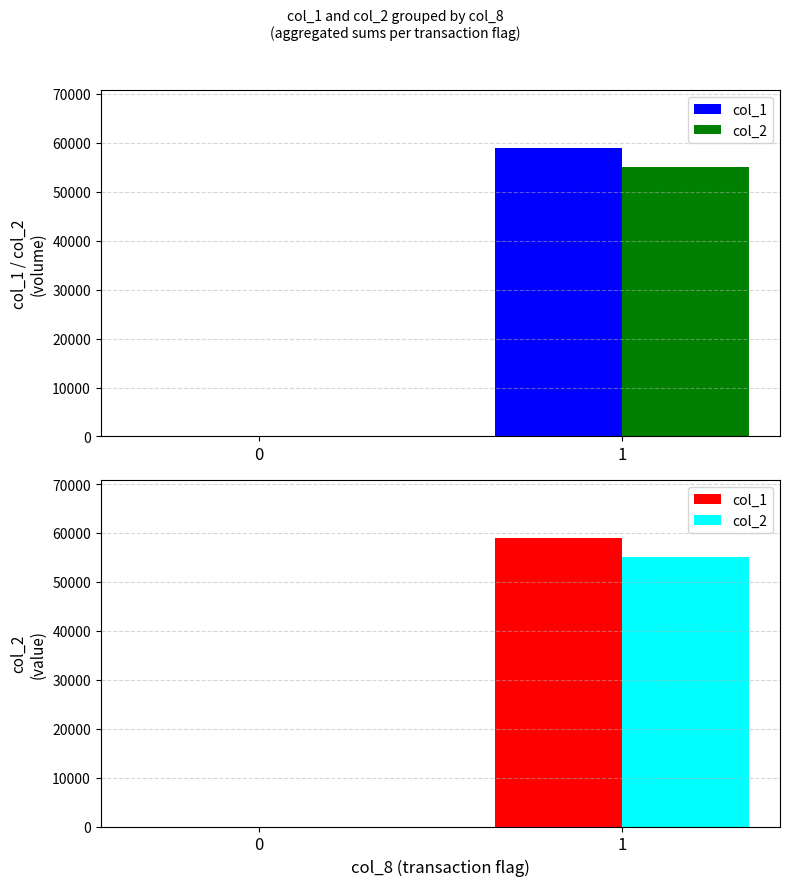

What is the value of the col_1 bar at the 2nd from the left?

59000